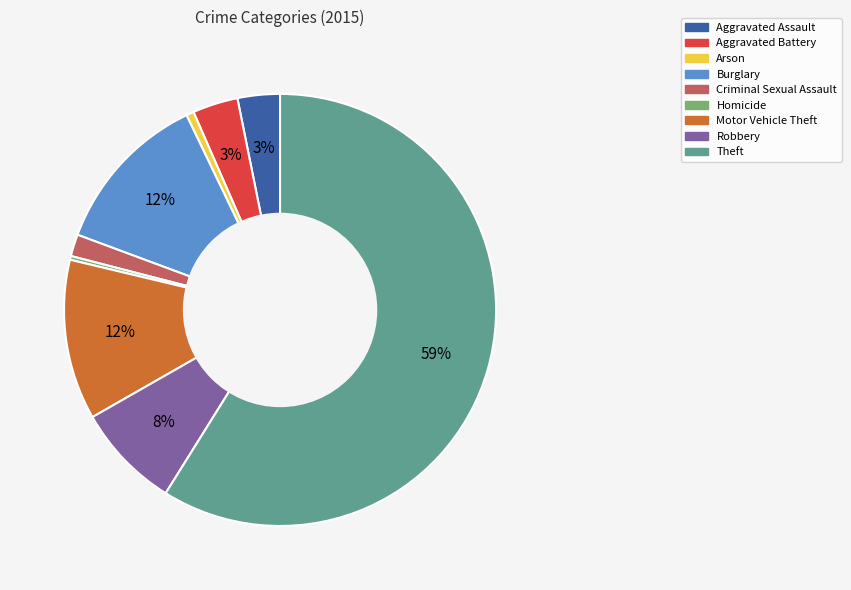

How many slices are in this pie chart?

9